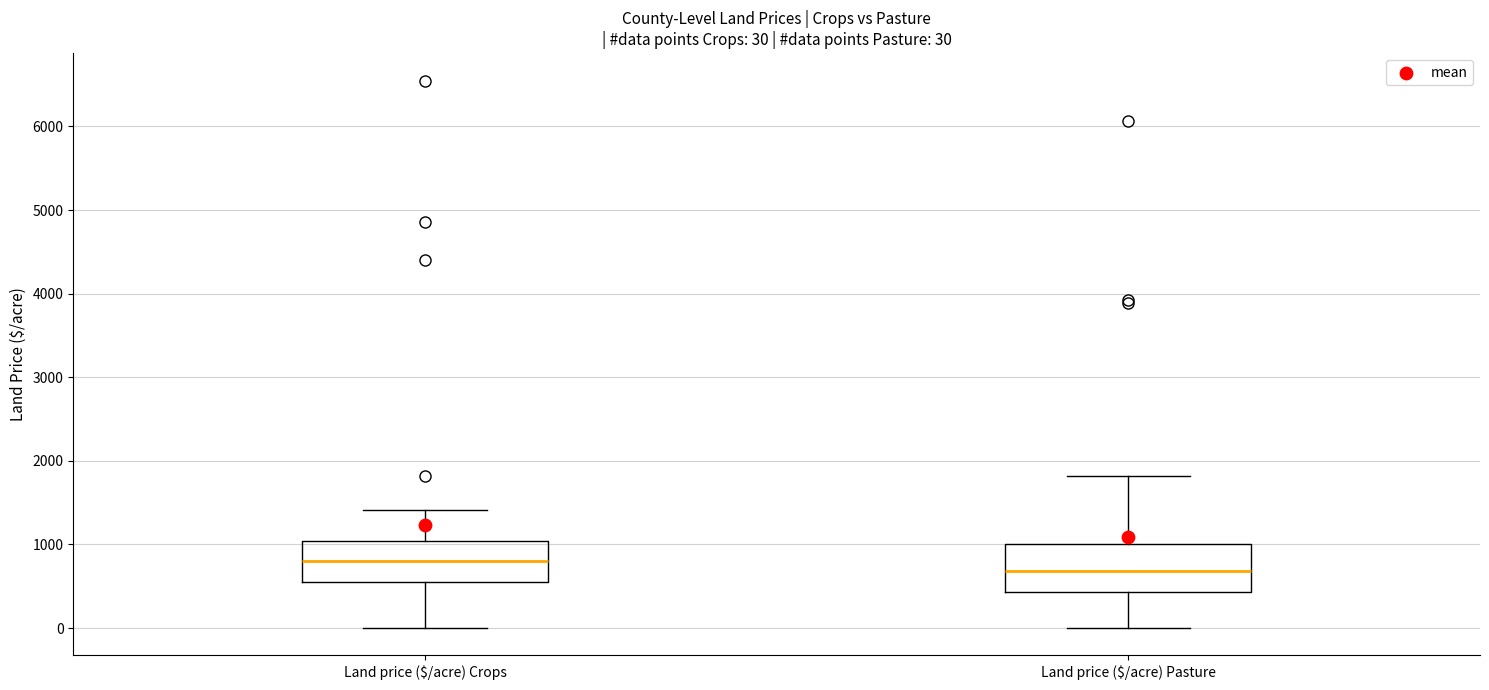

Which box's median line is the highest?

Land price ($/acre) Crops